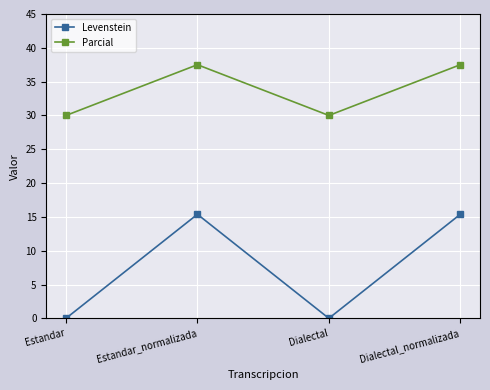

Rank the series at Estandar from highest to lowest value.

Parcial, Levenstein